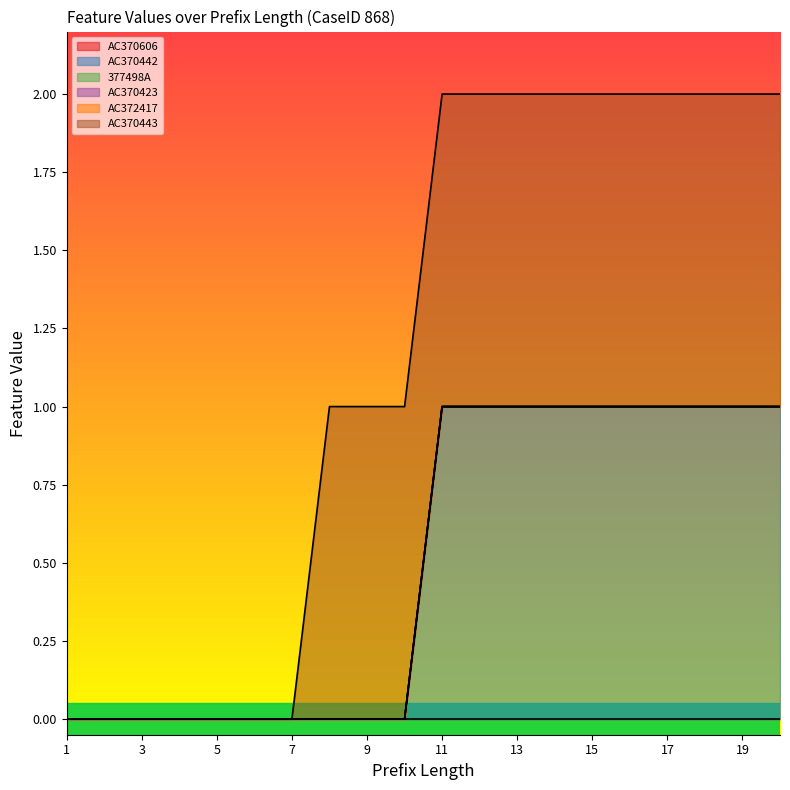

Which series has the largest total across all categories?

AC370442